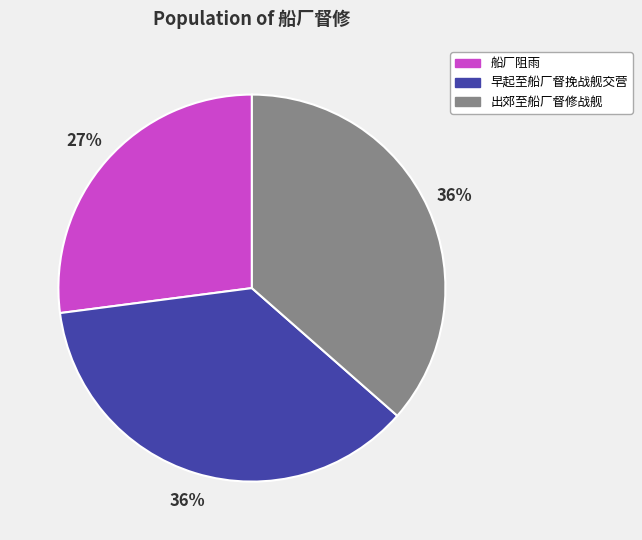

To the nearest percent, what is the difference between the largest and smallest slice percentages?

9%